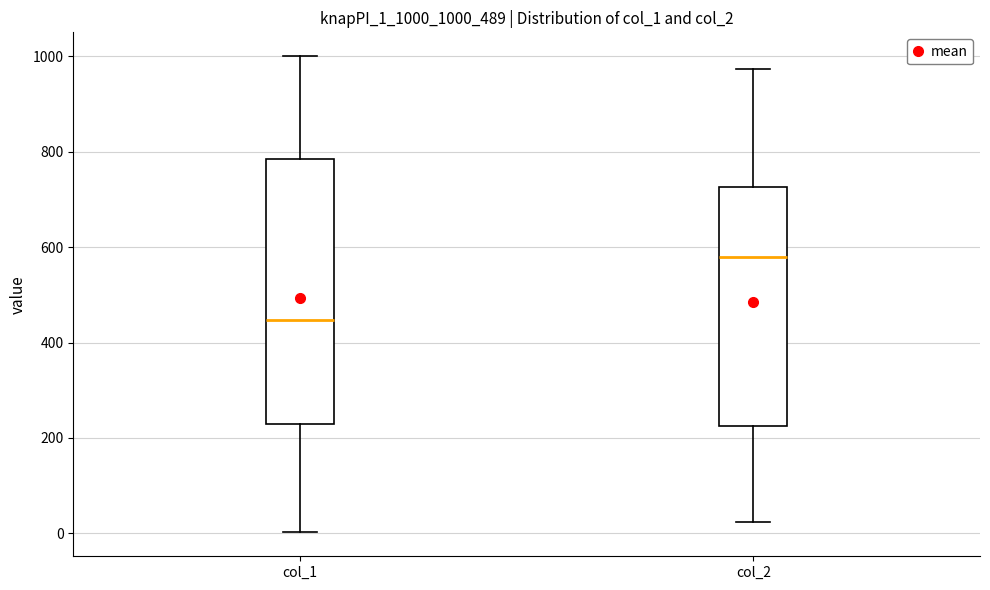

Where does the median line of the box for col_2 sit on the y-axis? The values are not printed on the chart, so give them approximately, as read against the axis.

580